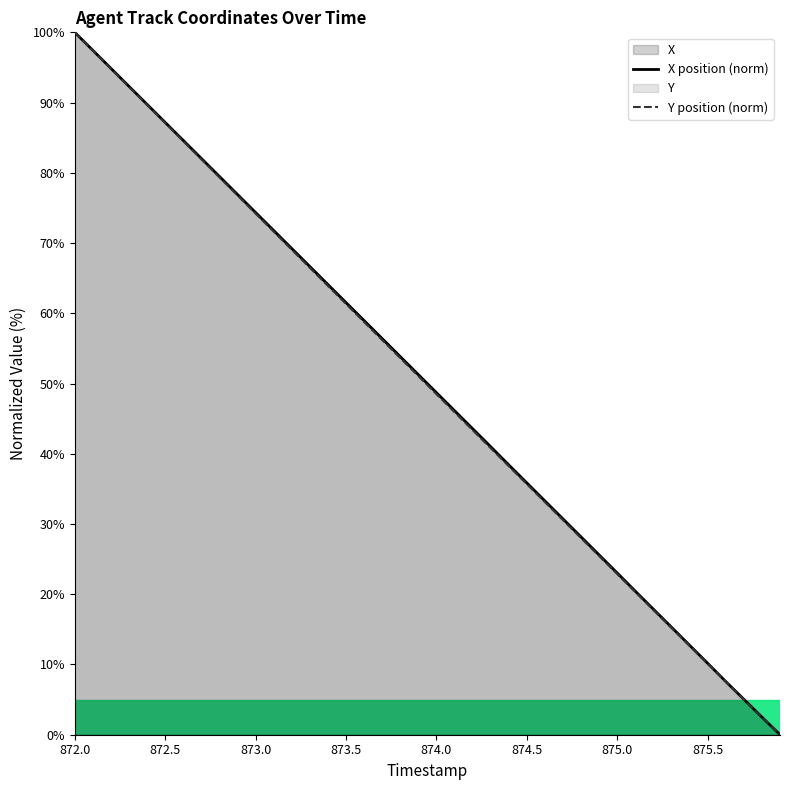

What is the maximum value shown in the chart?

100.0